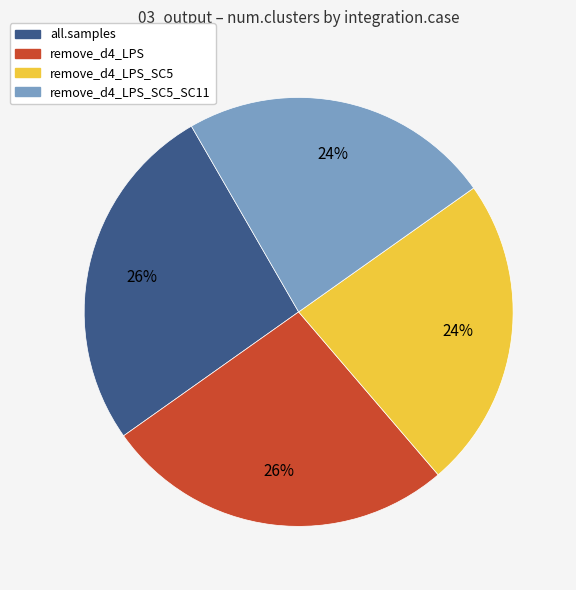

How many slices are in this pie chart?

4